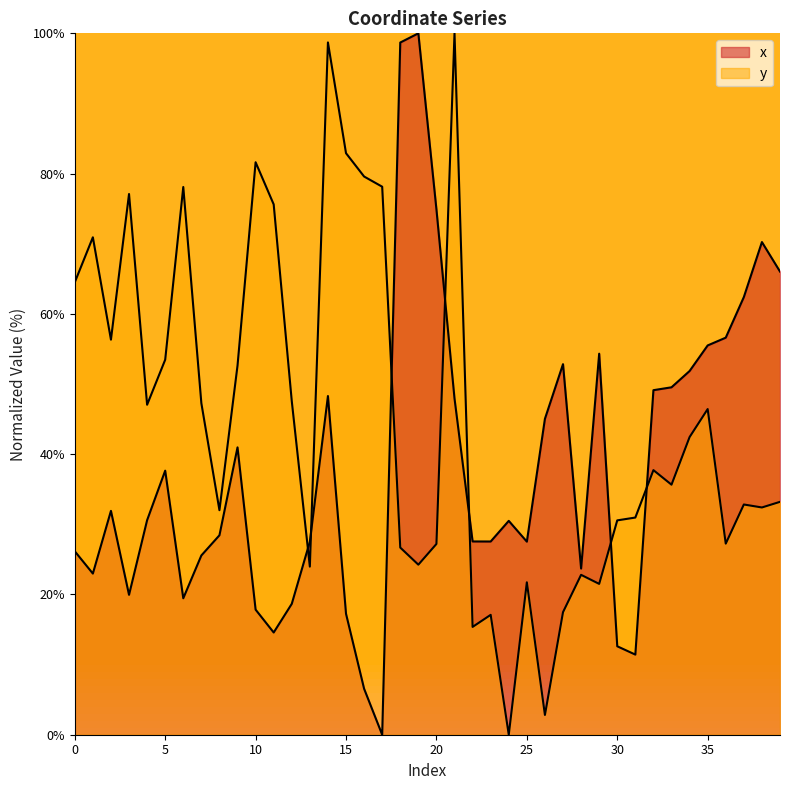

At 16, list the series in order from smallest to largest.

x, y